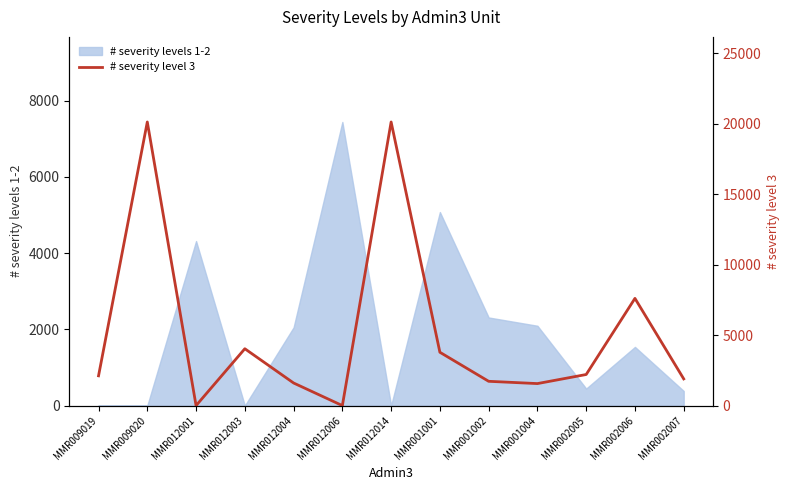

How many interior local valleys (lower than both neighbors) does the data have?

3